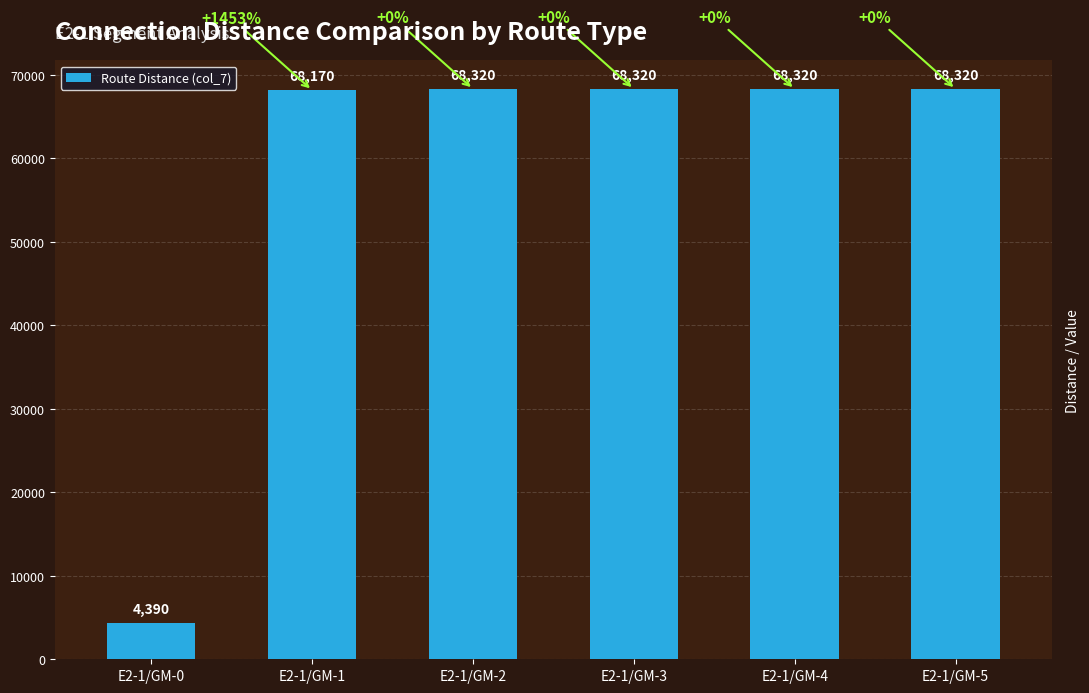

Reading left to right, list all the values displayed in this chart.

E2-1/GM-0=4390	E2-1/GM-1=68170	E2-1/GM-2=68320	E2-1/GM-3=68320	E2-1/GM-4=68320	E2-1/GM-5=68320